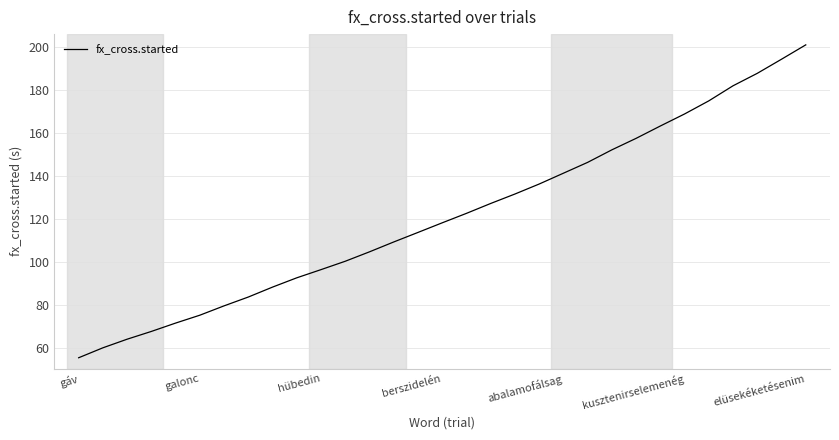

What is the maximum value shown in the chart?

200.8